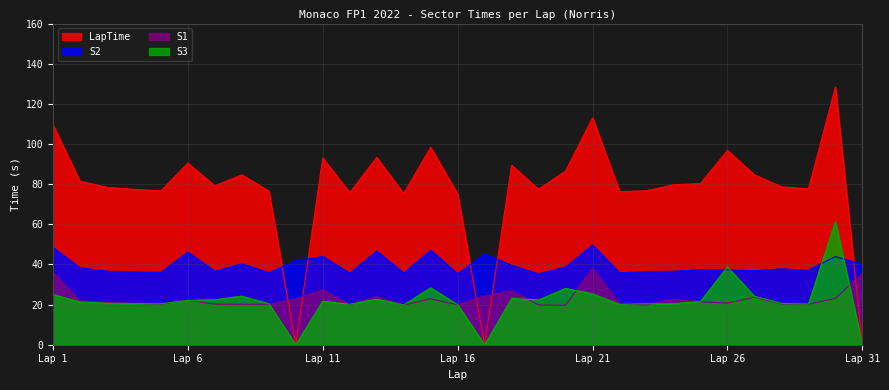

What is the maximum value for LapTime?

128.3